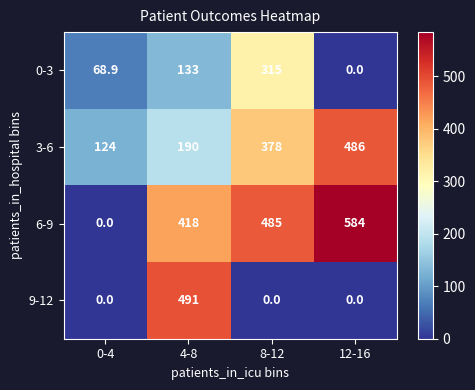

True or false: 3-6 has a value of 190.0 at 4-8.

True